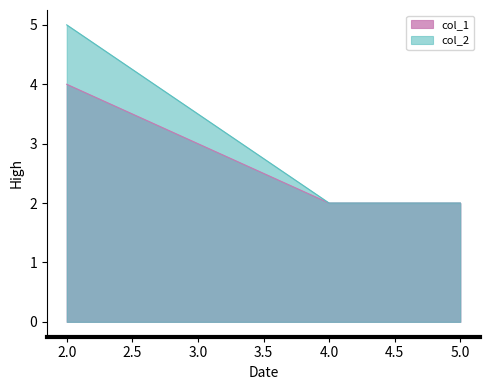

The col_2 series shows 2 at 4.0. True or false?

True